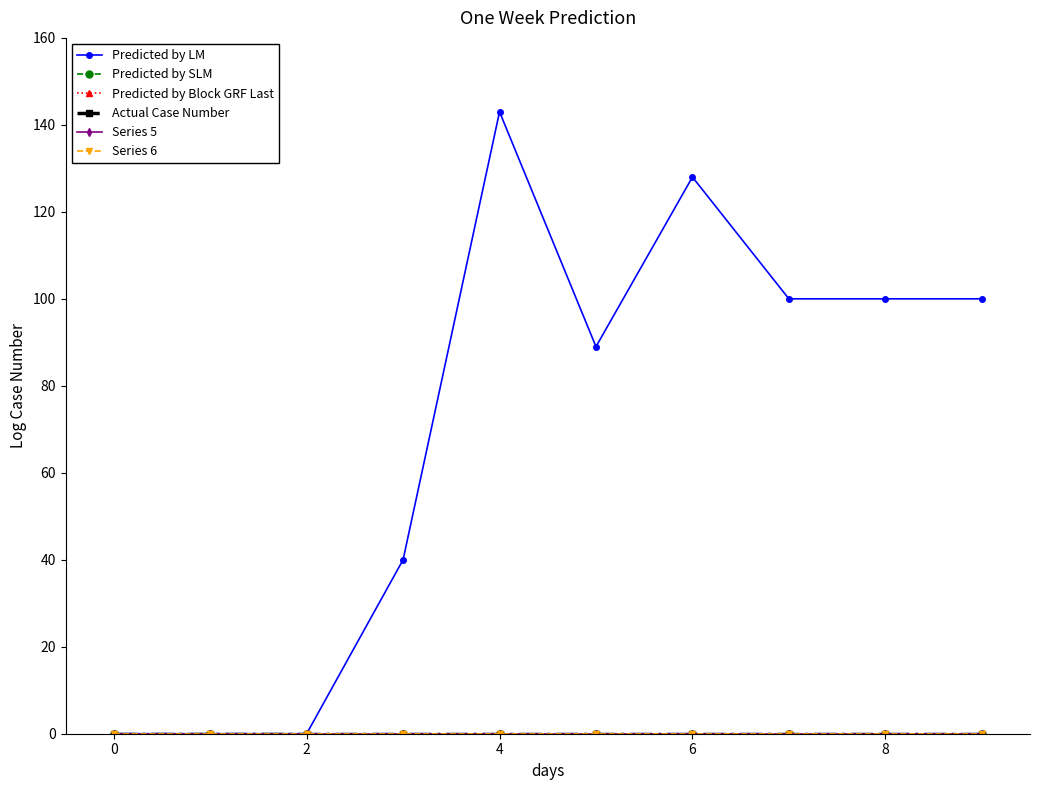

Is this an area chart (filled region under the line)?

No